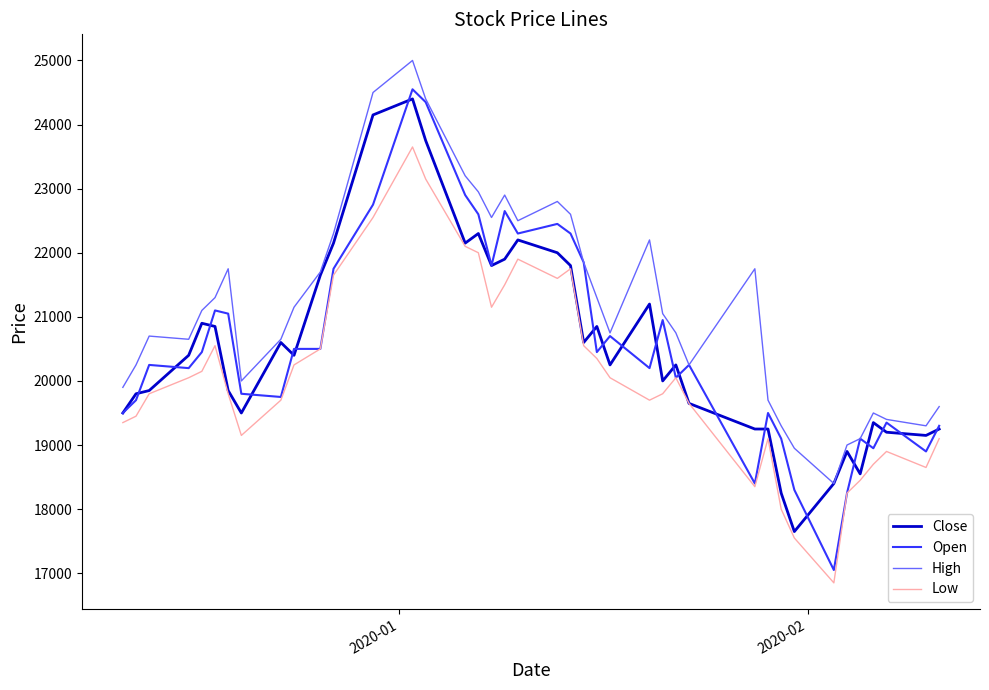

Which series has the largest total across all categories?

High